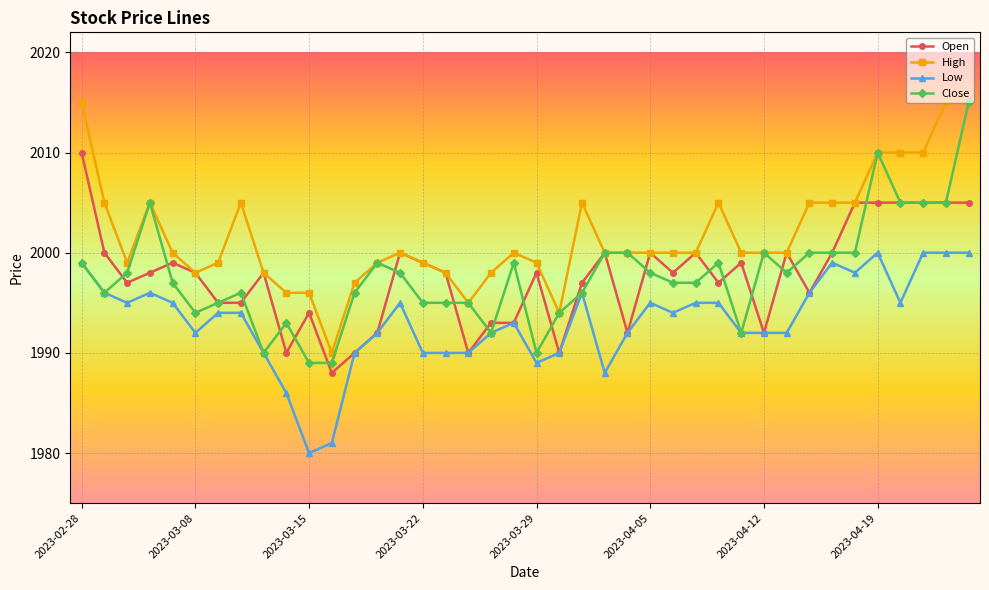

Which series has the largest total across all categories?

High